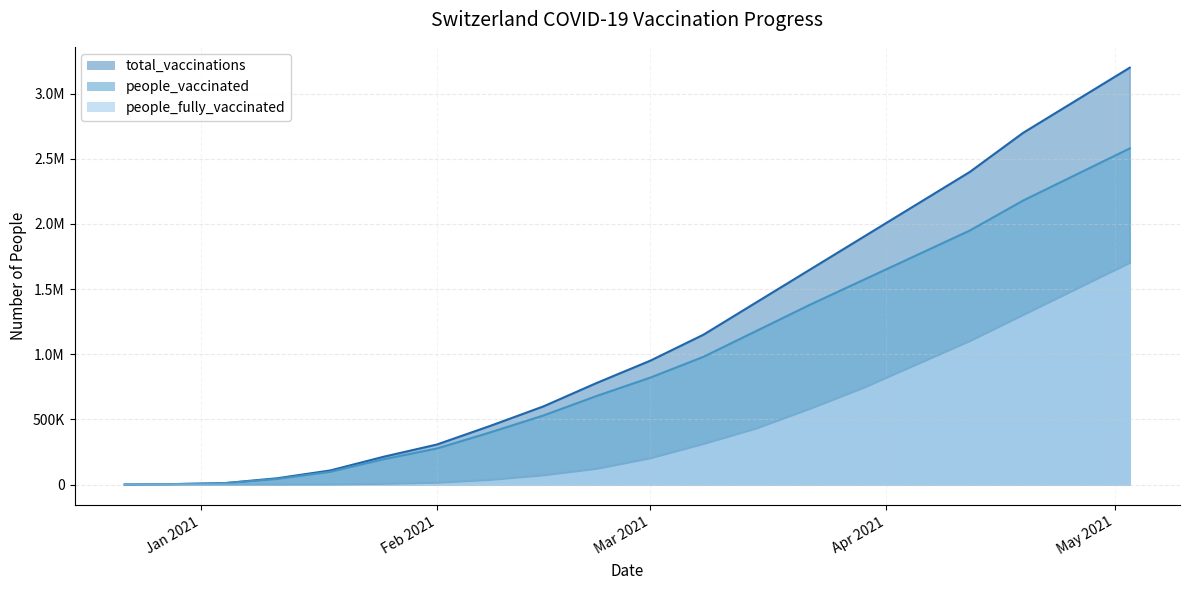

Which series has the largest total across all categories?

total_vaccinations